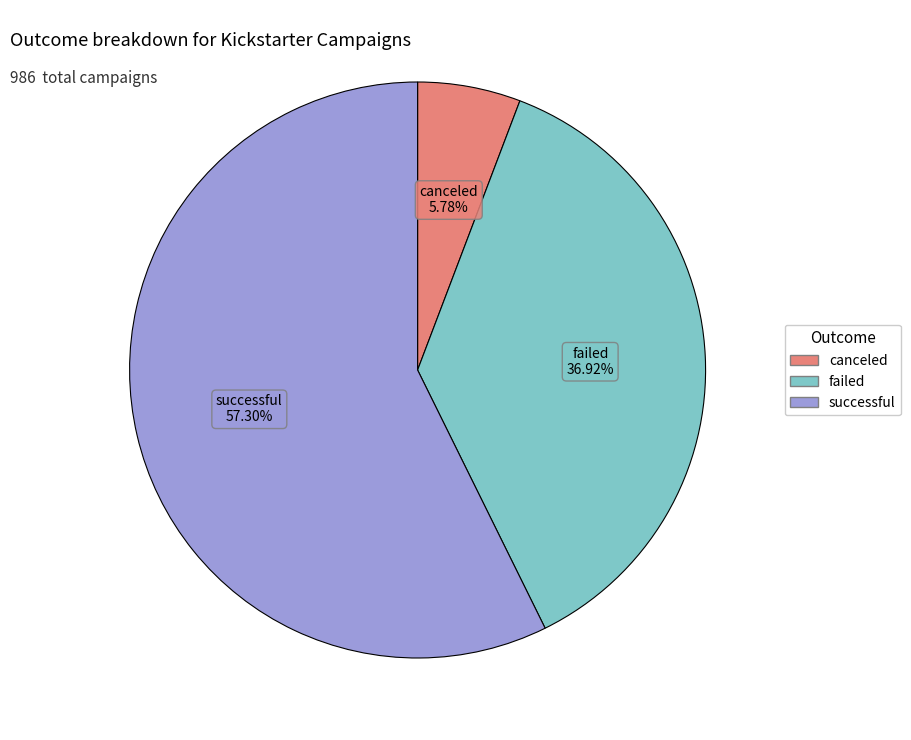

Which has a higher value, canceled or successful?

successful